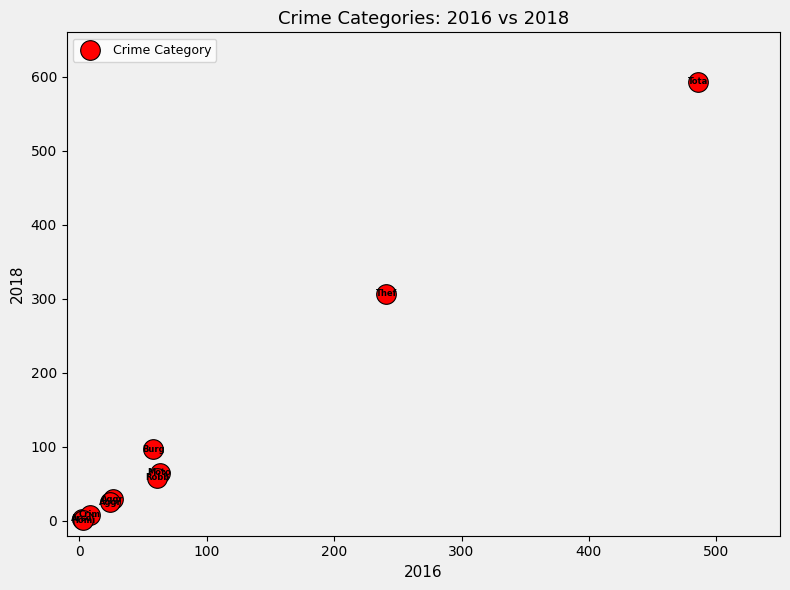

What Y value in the scatter plot is closest to 297?

307